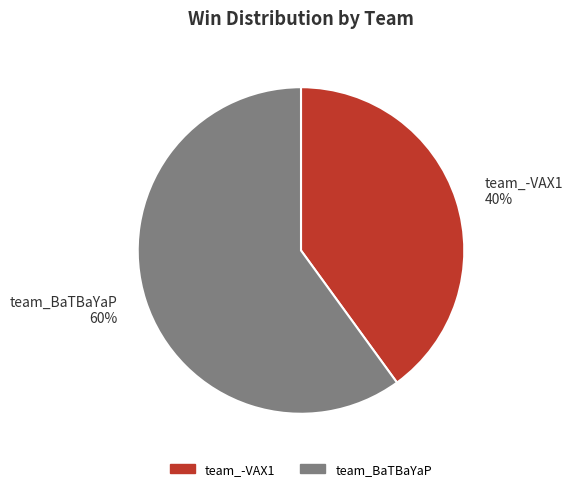

How many segments does this pie chart have?

2